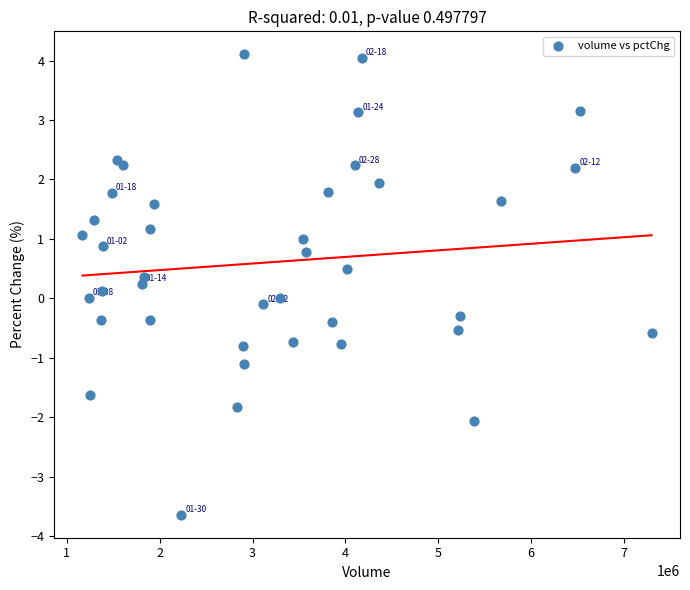

What is the range of Y values (max minus min)?

7.7